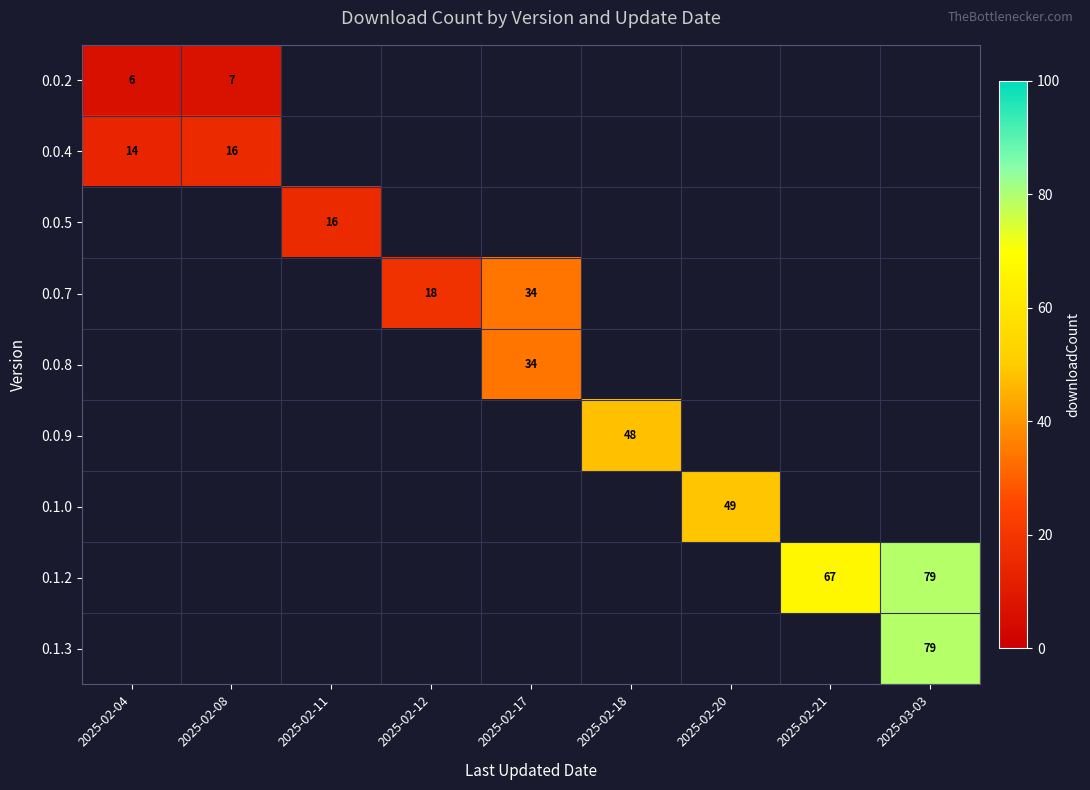

The value of 0.0.7 at 2025-02-12 is 18.0. True or false?

True